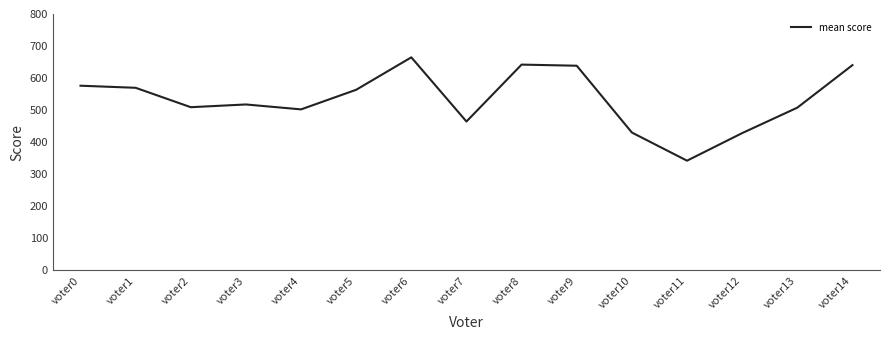

How many interior local peaks (higher than both neighbors) does the data have?

3